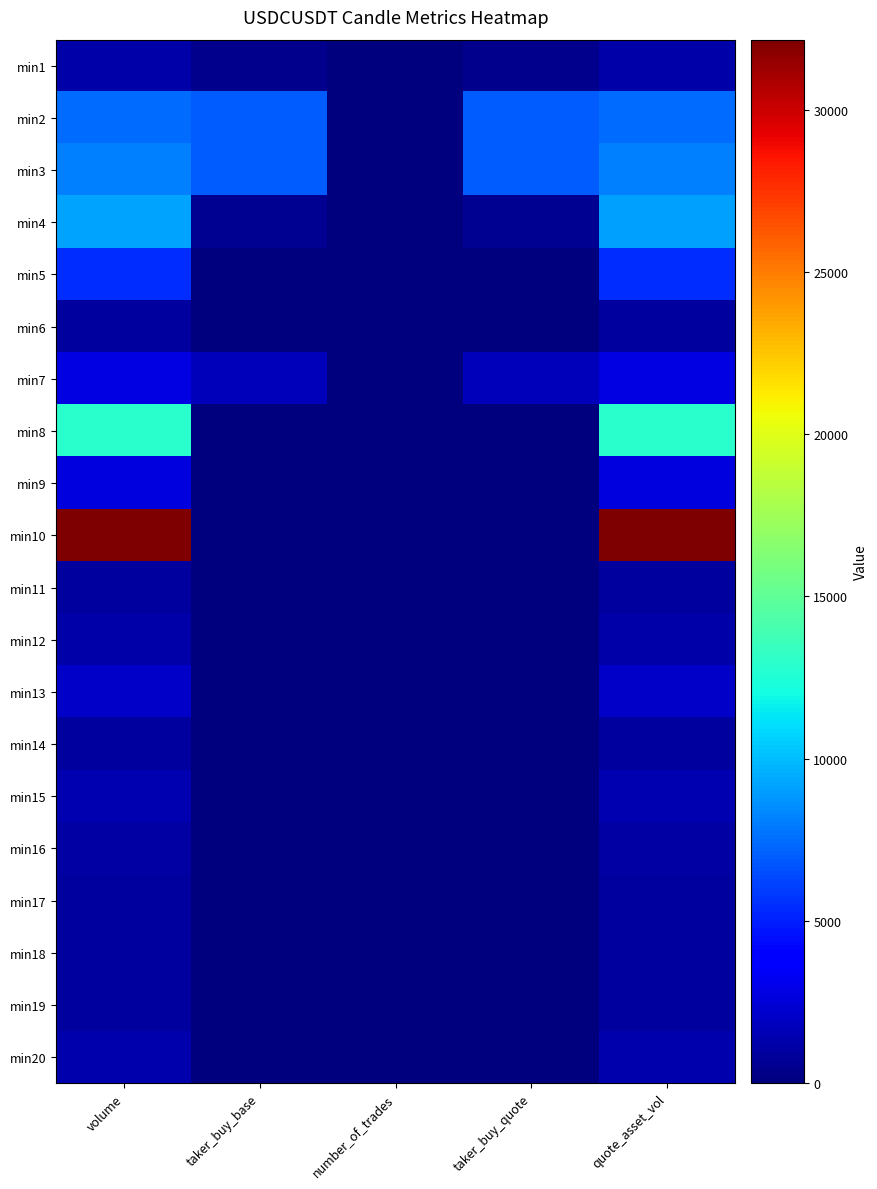

At which category is the sum across all series the highest?

volume